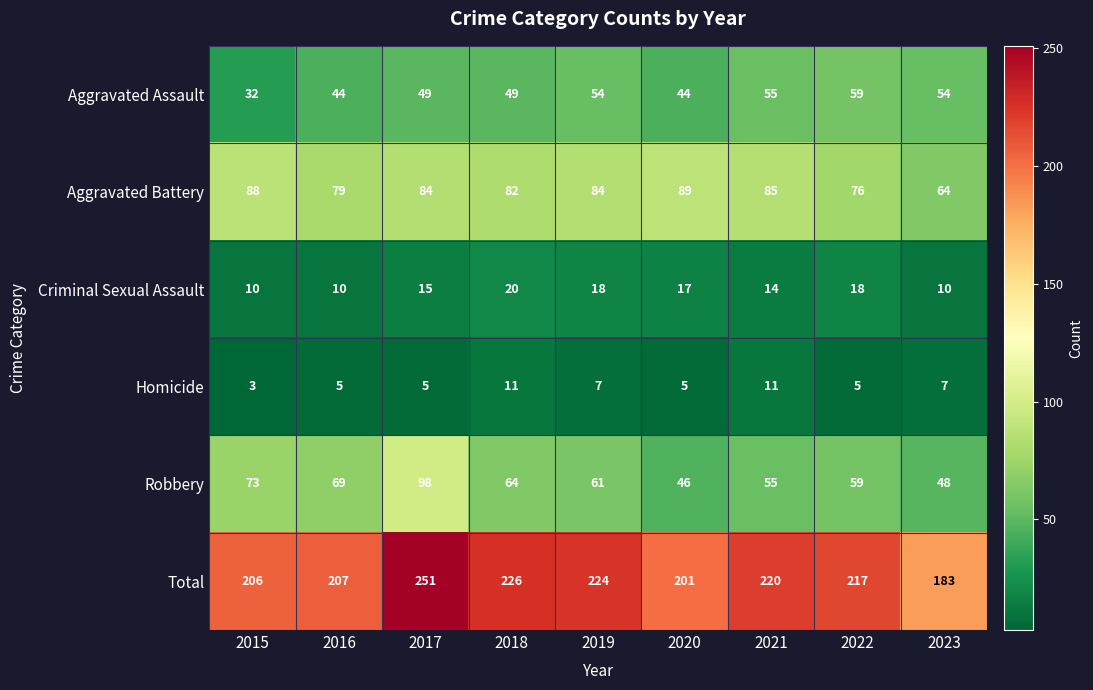

How many values in the Robbery series are below 61?

4